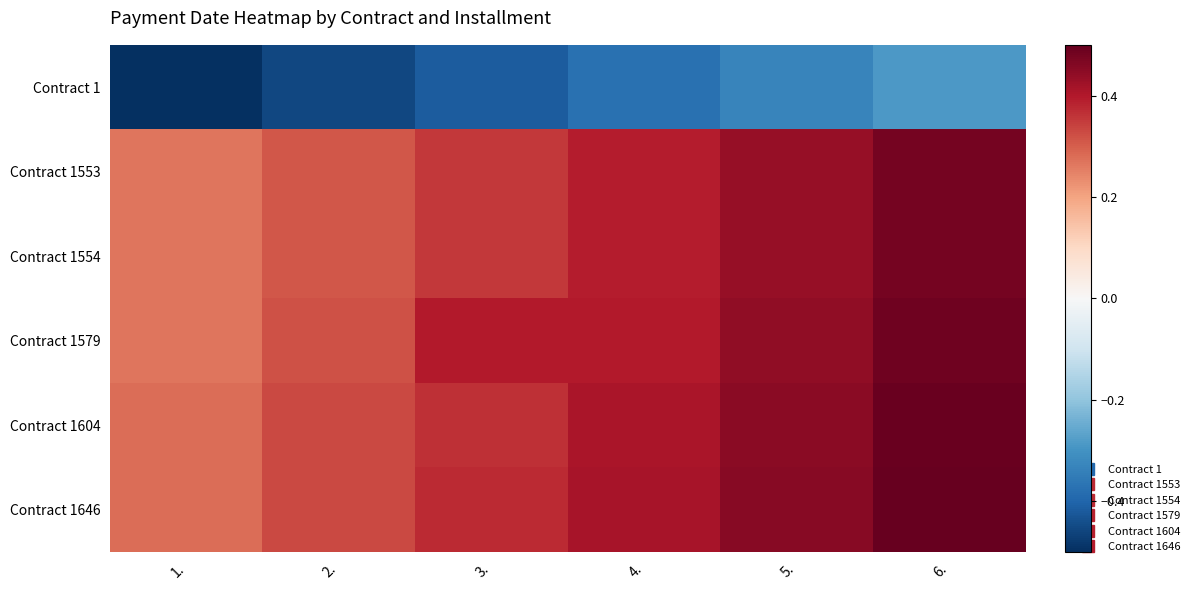

Which has a higher value, 5. or 1.?

5.